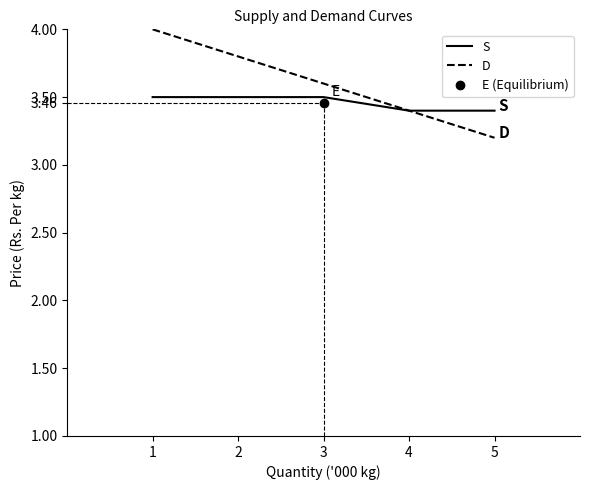

Is this an area chart (filled region under the line)?

No